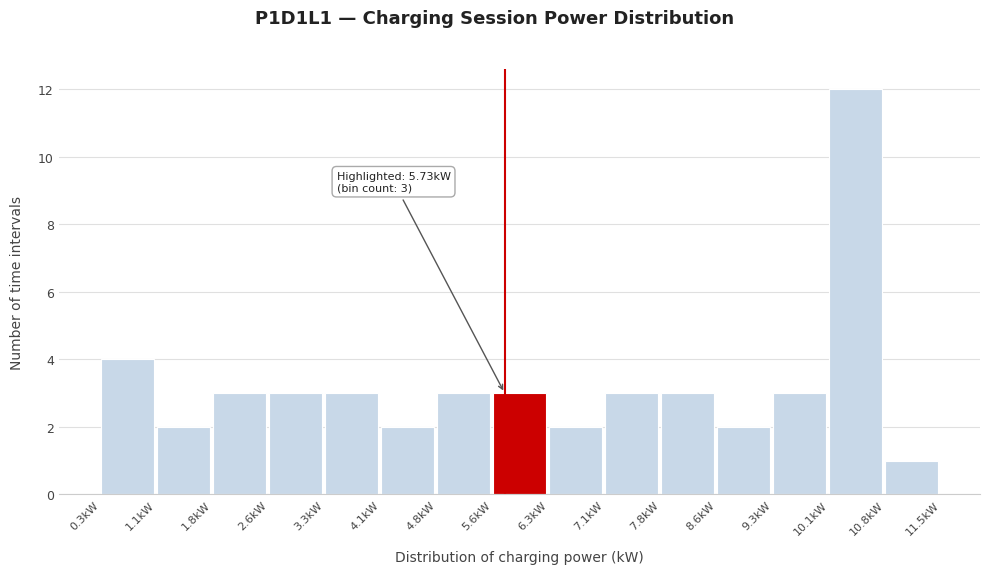

Over which range of the x-axis is the bar tallest?

10.1 to 10.8